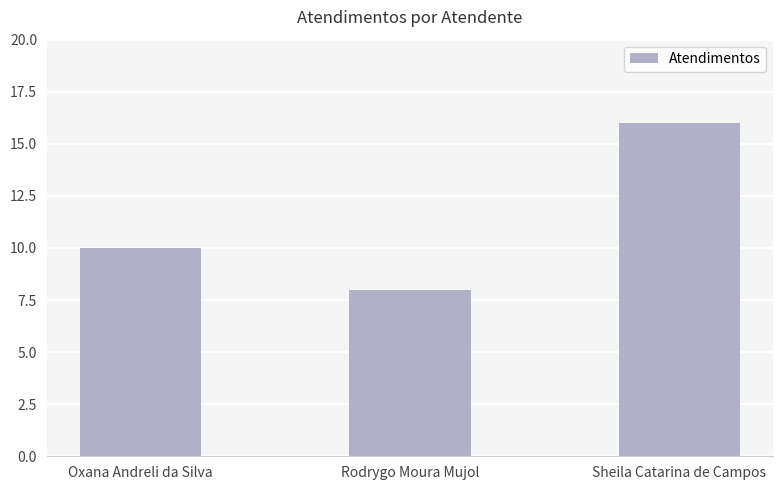

Reading left to right, list all the values displayed in this chart.

10	8	16